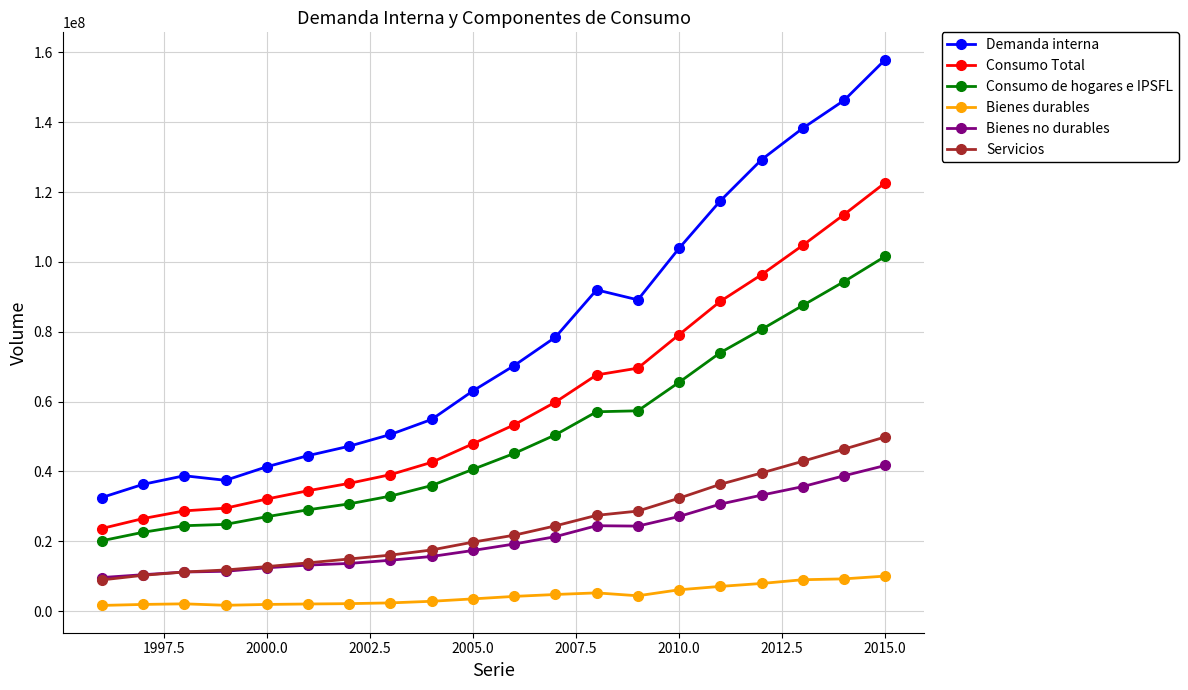

At how many categories does at least one series exceed 12811044?

20